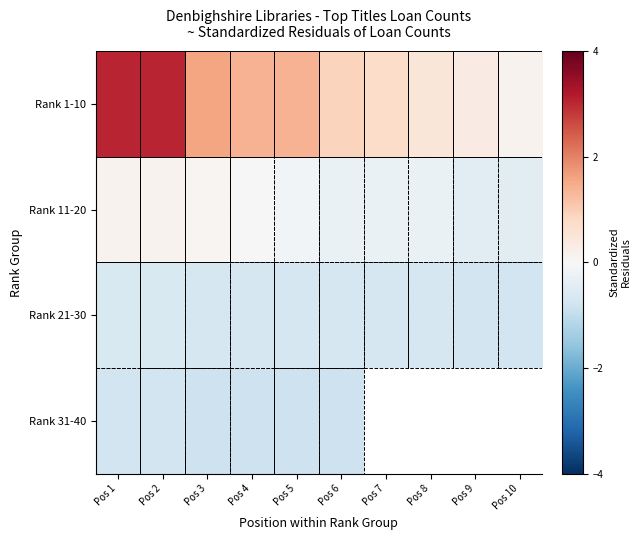

Which series has the widest spread of values?

Rank 1-10